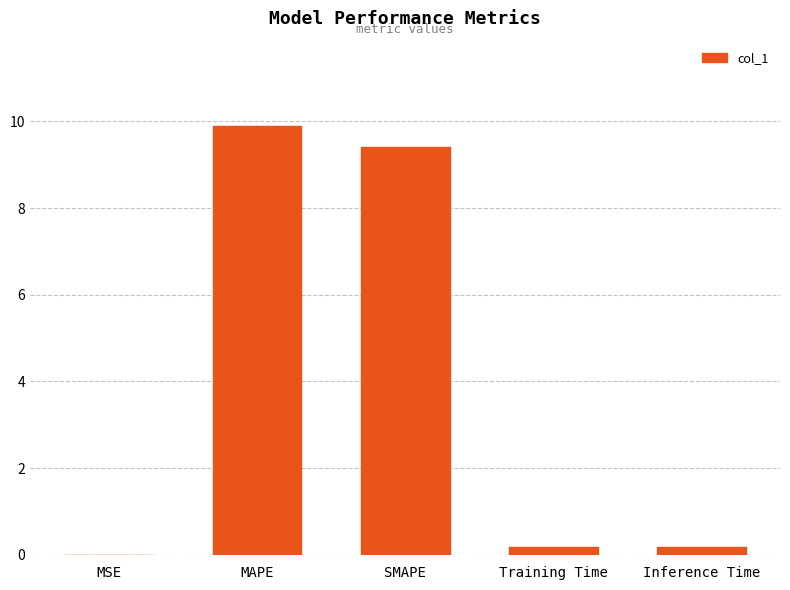

The value at SMAPE is 13.0. True or false?

False